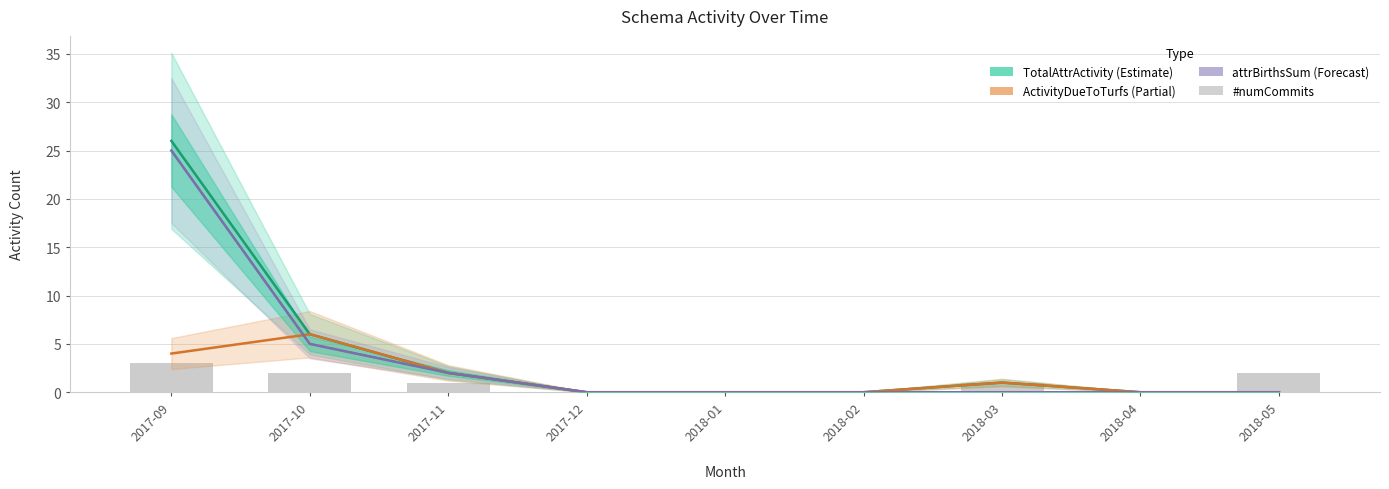

What is the label of the 8th bar from the left?

2018-04